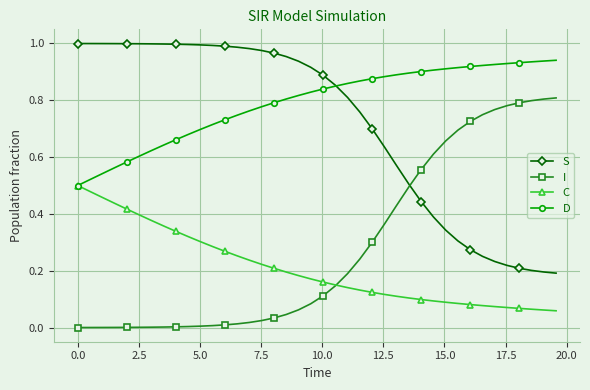

Does the chart display data point markers on the line(s)?

Yes